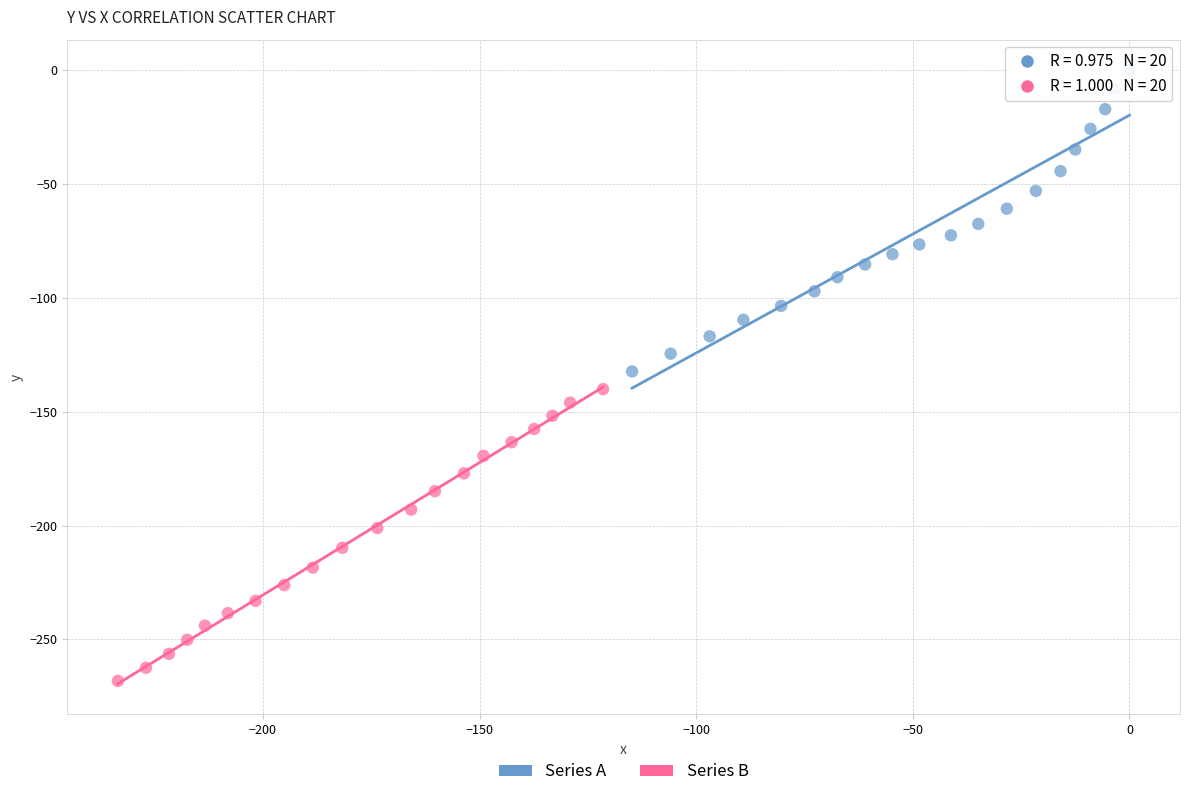

Which series contains the highest Y value?

Series A